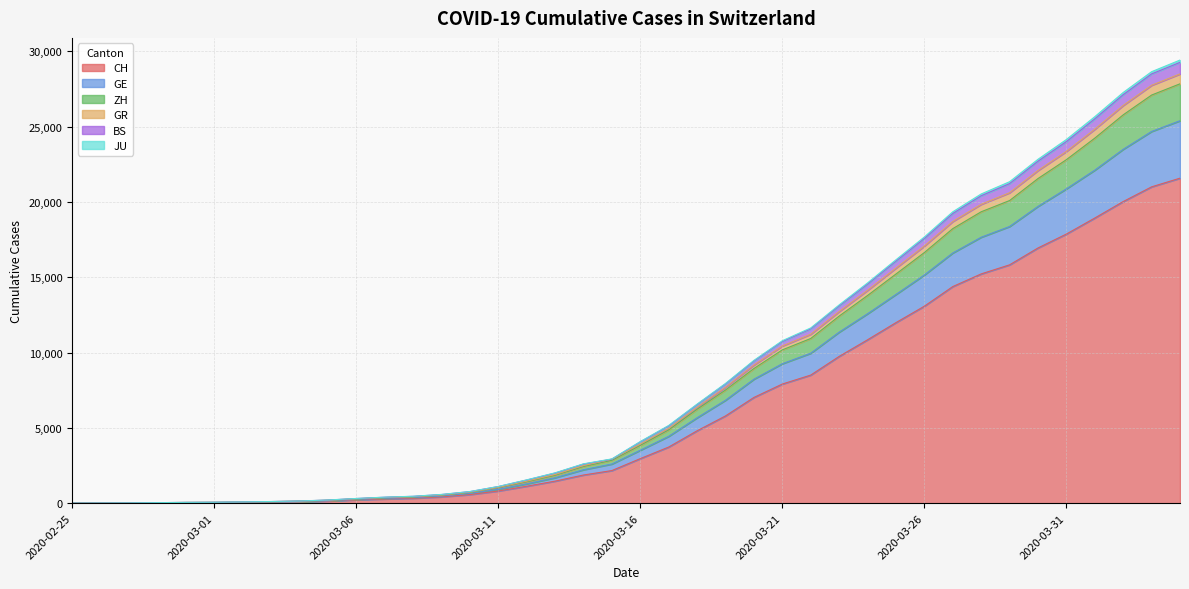

What is the difference between the highest and lowest values at 2020-03-16?

1134